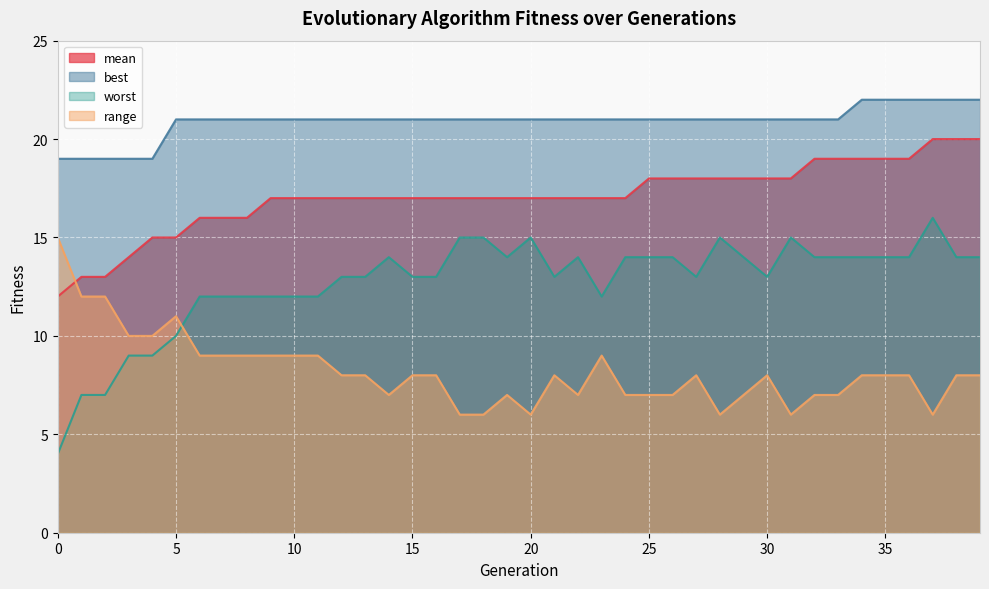

What is the approximate value of mean at 11?

17